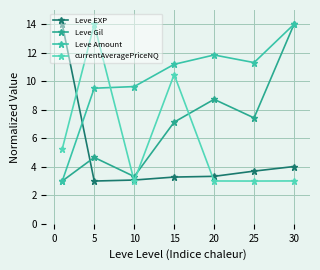

Count the number of categories in the chart.

7